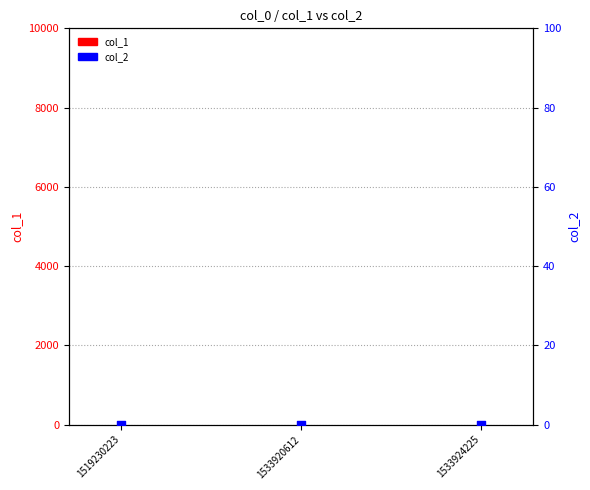

Which series has the largest total across all categories?

col_1